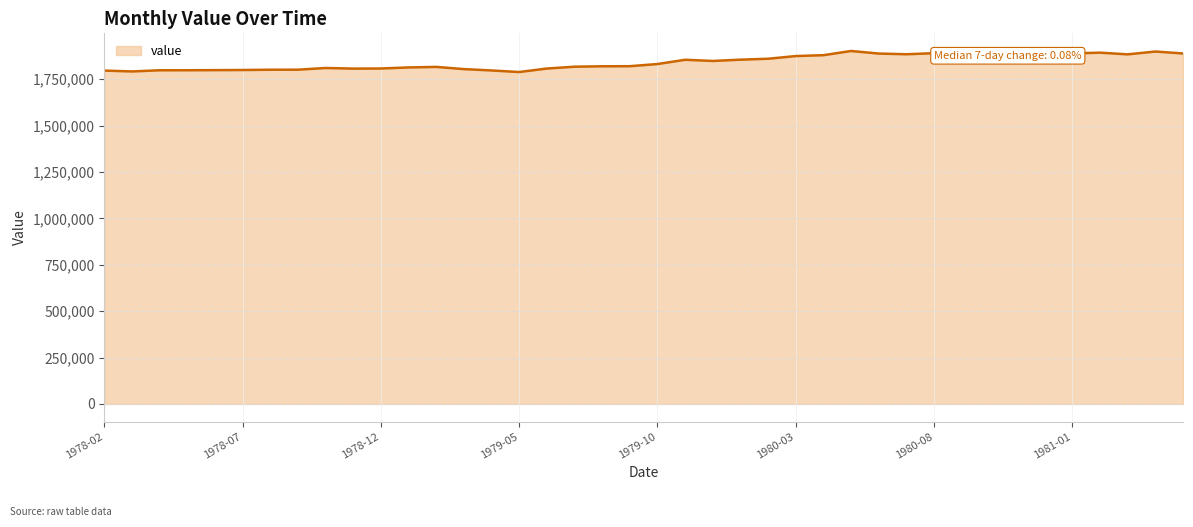

What is the difference between the maximum and minimum values?

113447